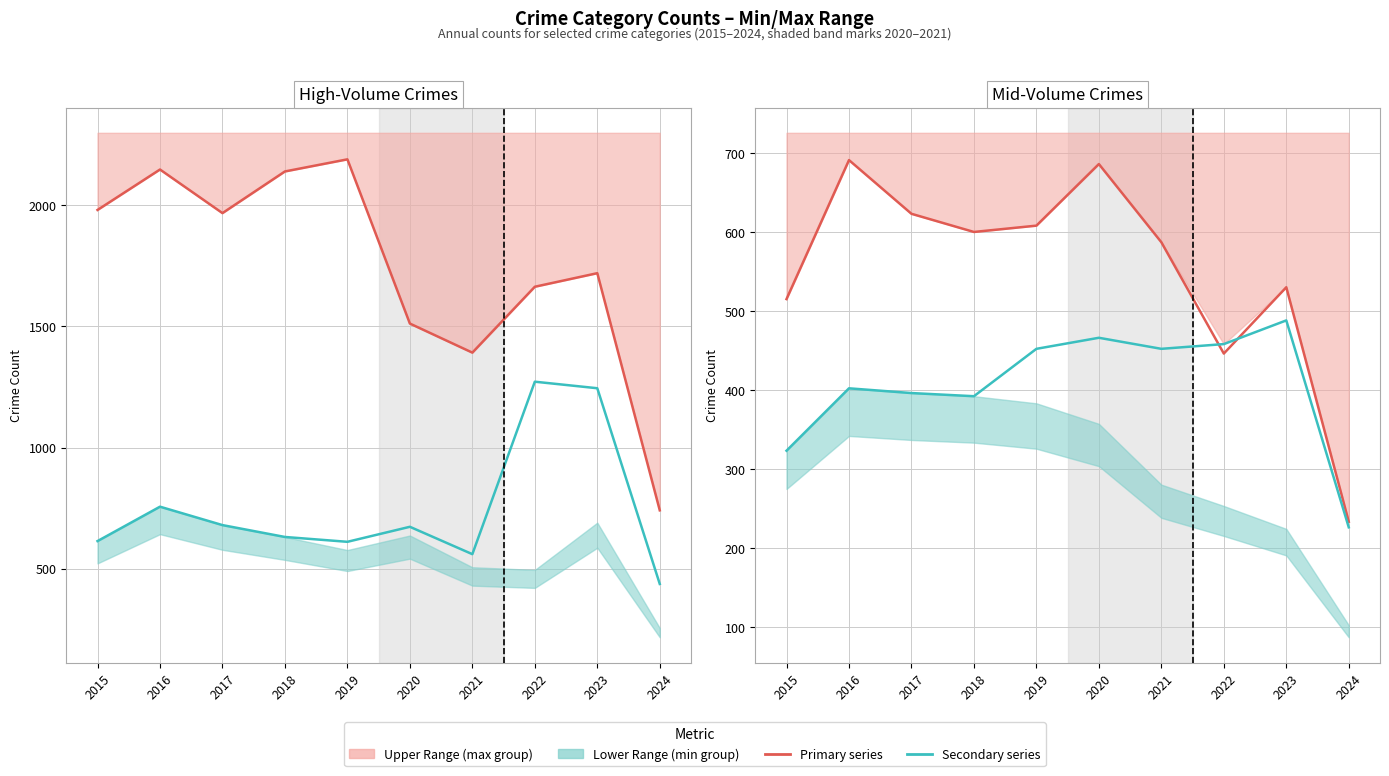

Reading left to right, what are all the values shown in this chart?

Theft: 1981	2148	1968	2140	2190	1512	1392	1664	1720	741
Motor Vehicle Theft: 614	756	680	631	611	673	560	1272	1245	437
Aggravated Battery: 515	691	623	600	608	686	587	446	530	233
Aggravated Assault: 323	402	396	392	452	466	452	458	488	226